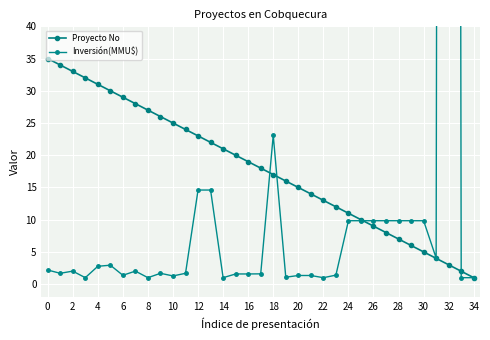

What is the average value of the Inversión(MMU$) series?

36.1